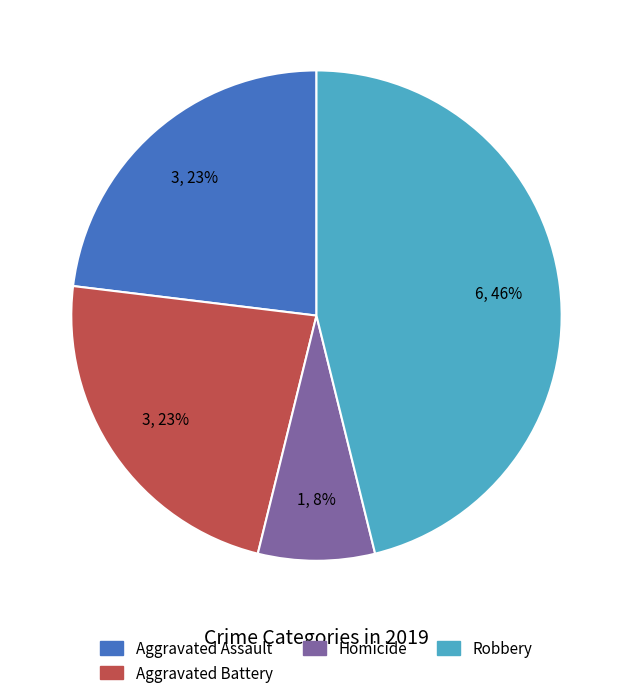

Which category has the biggest portion of the pie?

Robbery